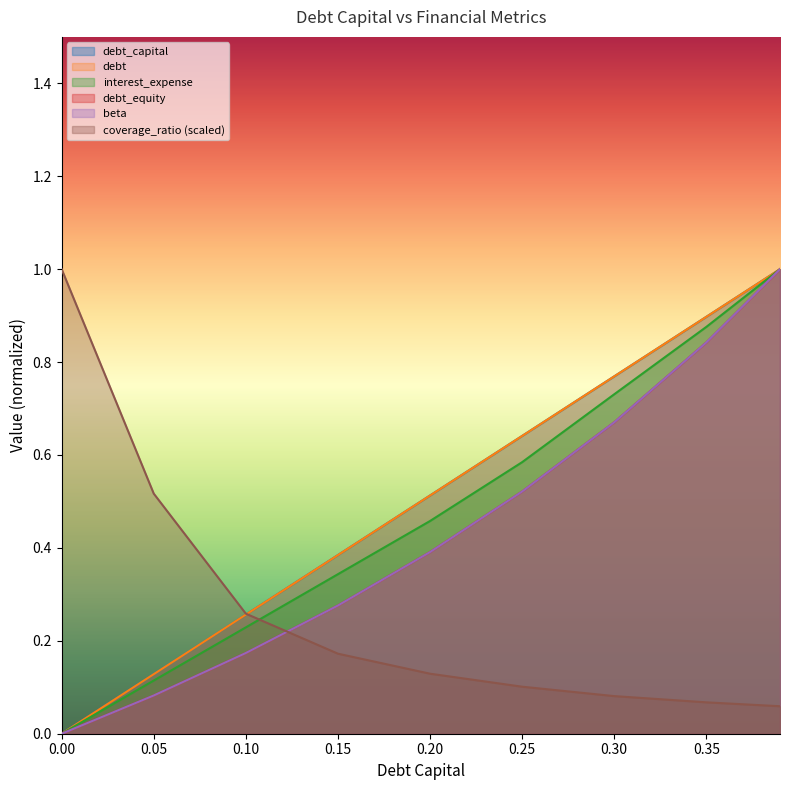

The debt_equity series shows 0.5 at 0.25. True or false?

True